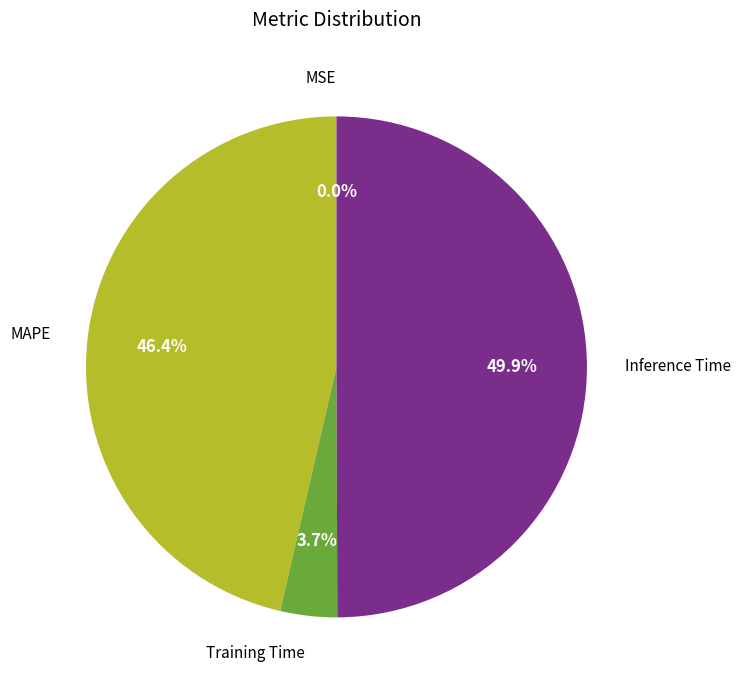

To the nearest percent, what portion does MAPE represent?

46%